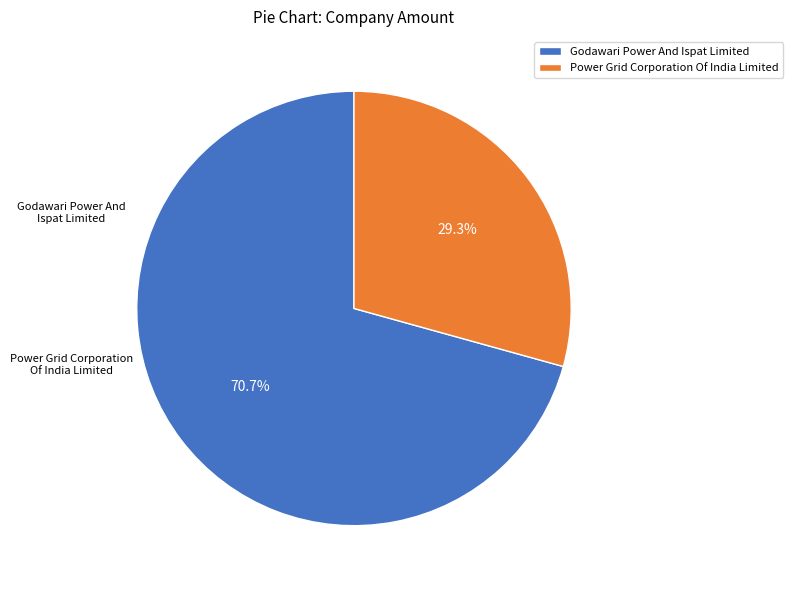

Combined, do Godawari Power And Ispat Limited and Power Grid Corporation Of India Limited account for over 50%?

Yes